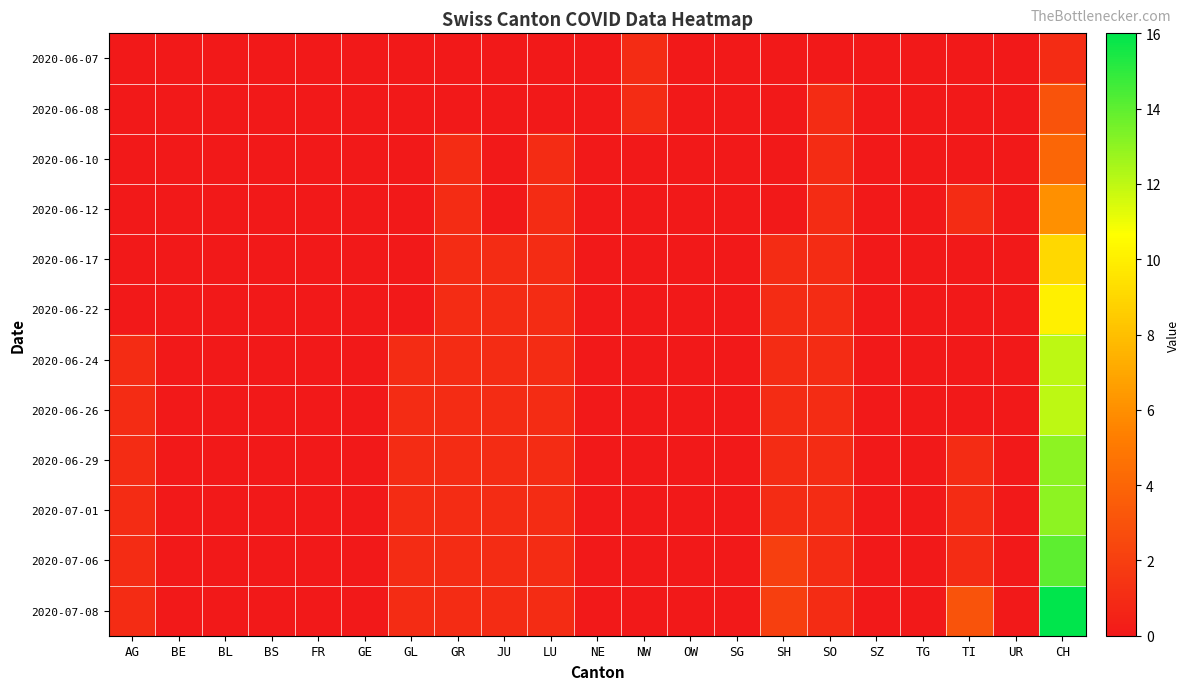

Between LU and NE, which is larger?

LU